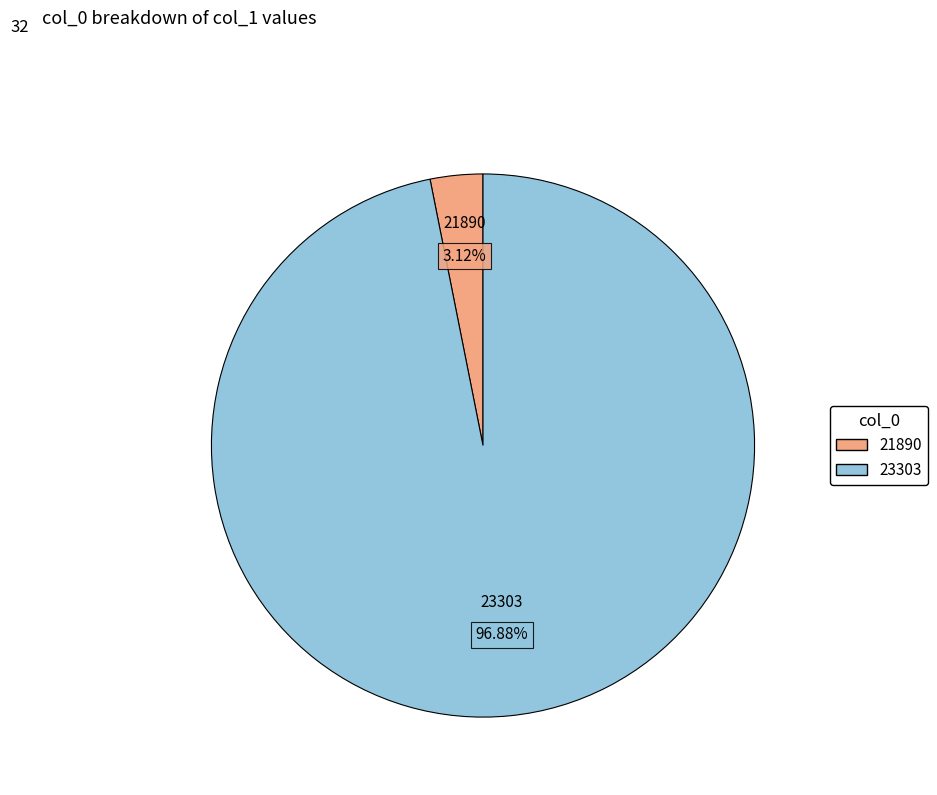

Count the number of slices in the pie.

2